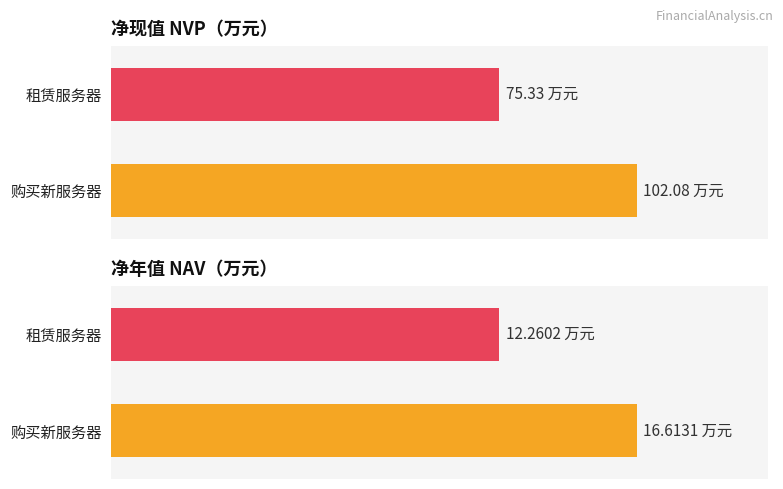

Which series has the widest spread of values?

净现值NVP（万元）